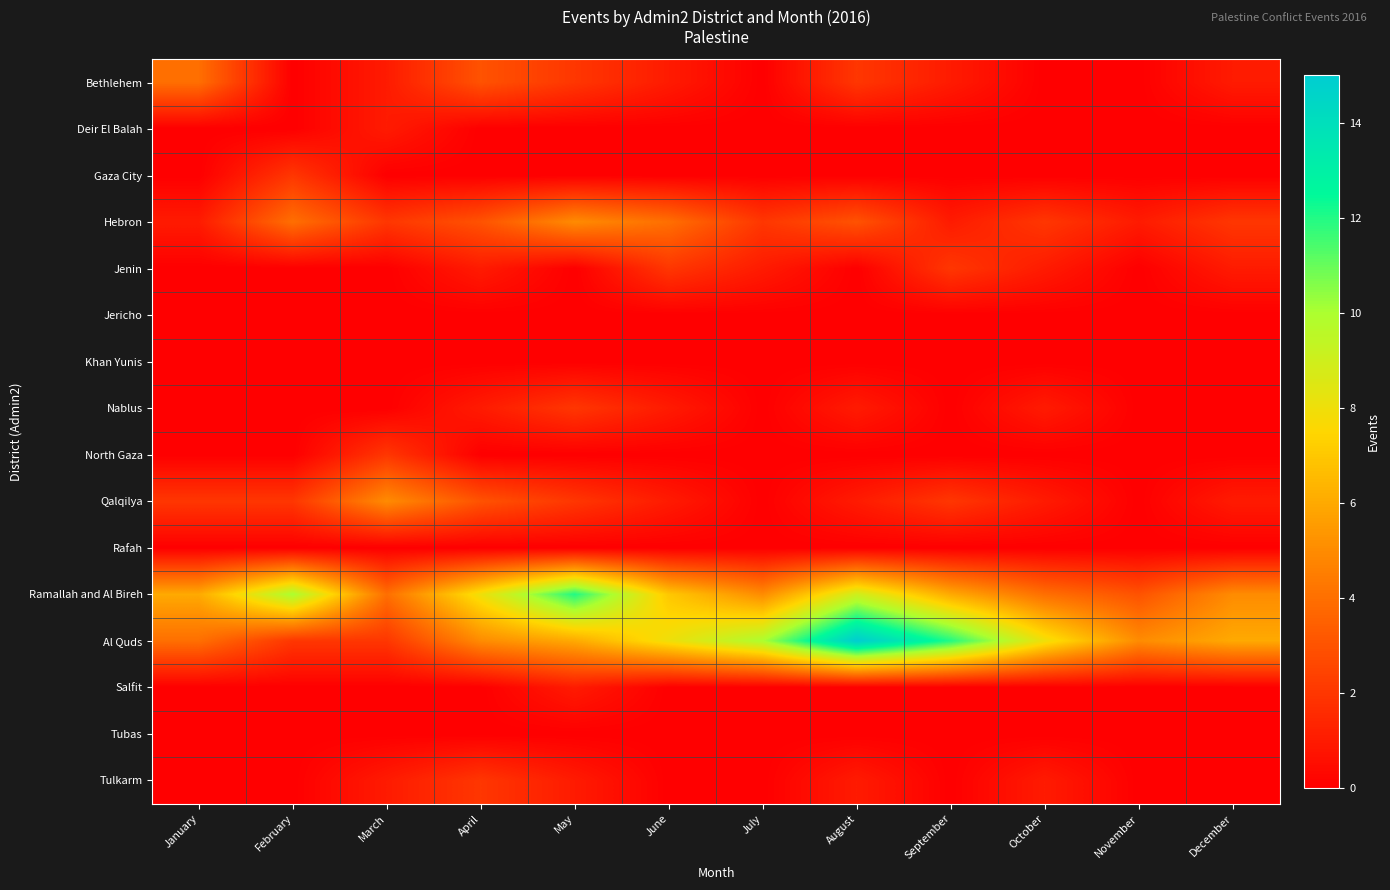

What is the maximum value shown in the chart?

15